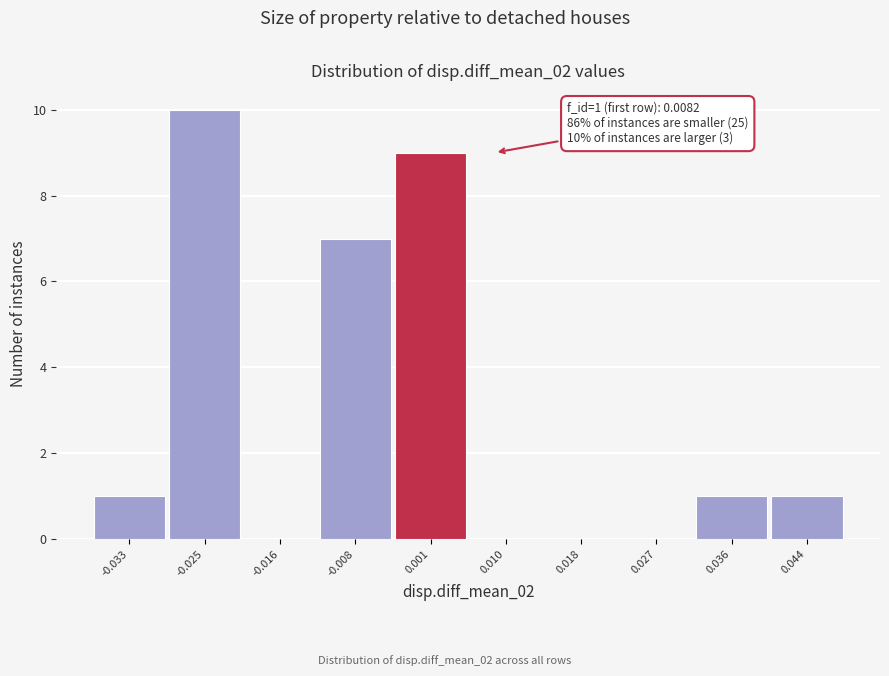

Reading right to left, extract all data points from this chart.

0.044=1	0.036=1	0.027=0	0.018=0	0.010=0	0.001=9	-0.008=7	-0.016=0	-0.025=10	-0.033=1